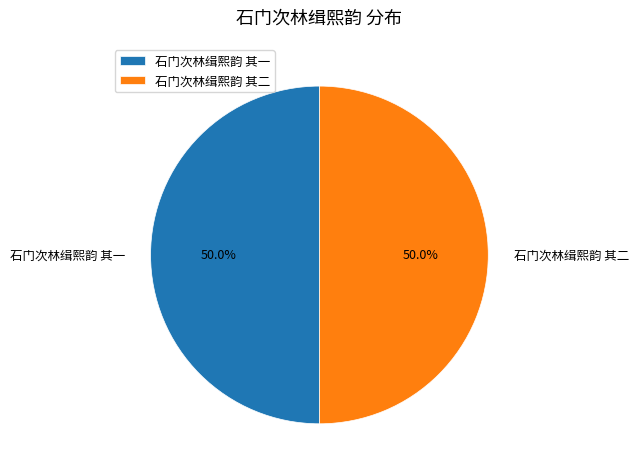

Approximately how many times larger is the value at 石门次林缉熙韵 其一 compared to 石门次林缉熙韵 其二?

1.0